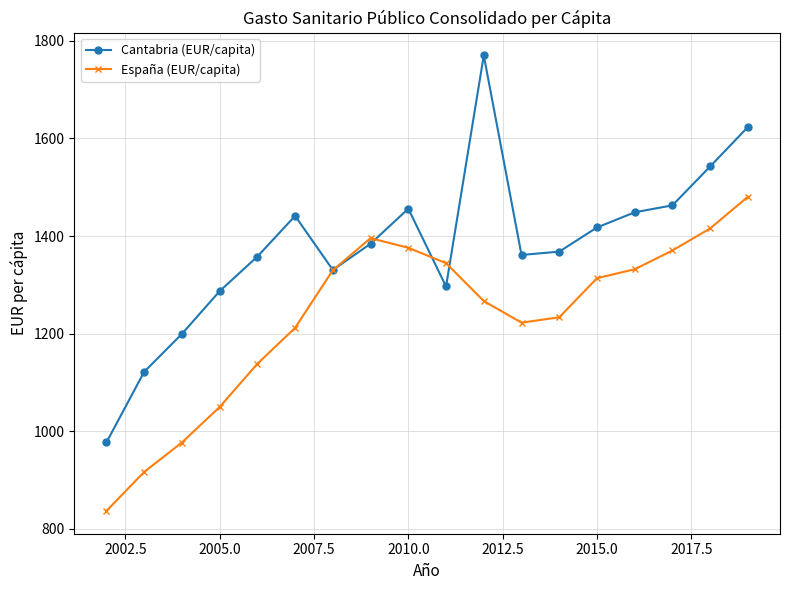

What are all the series names shown in the legend?

Cantabria (EUR/capita), España (EUR/capita)